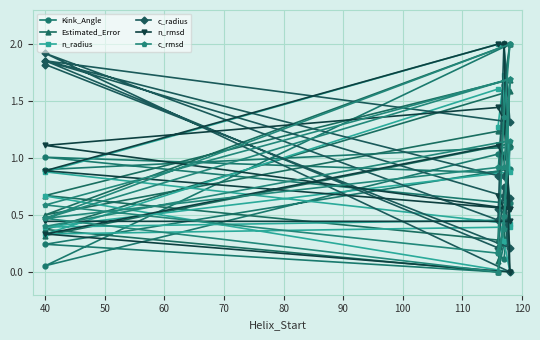

At how many categories does at least one series exceed 1?

15